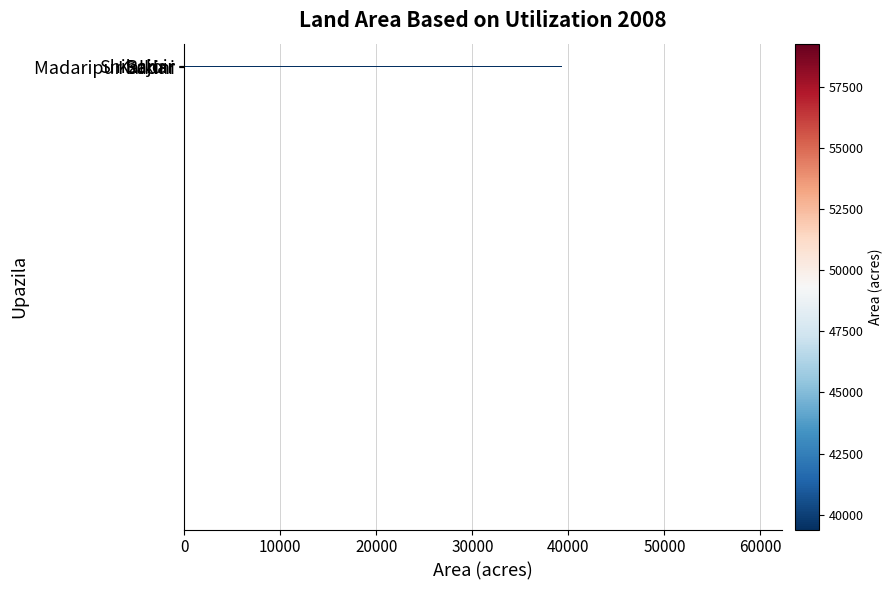

What is the greatest value displayed?

59273